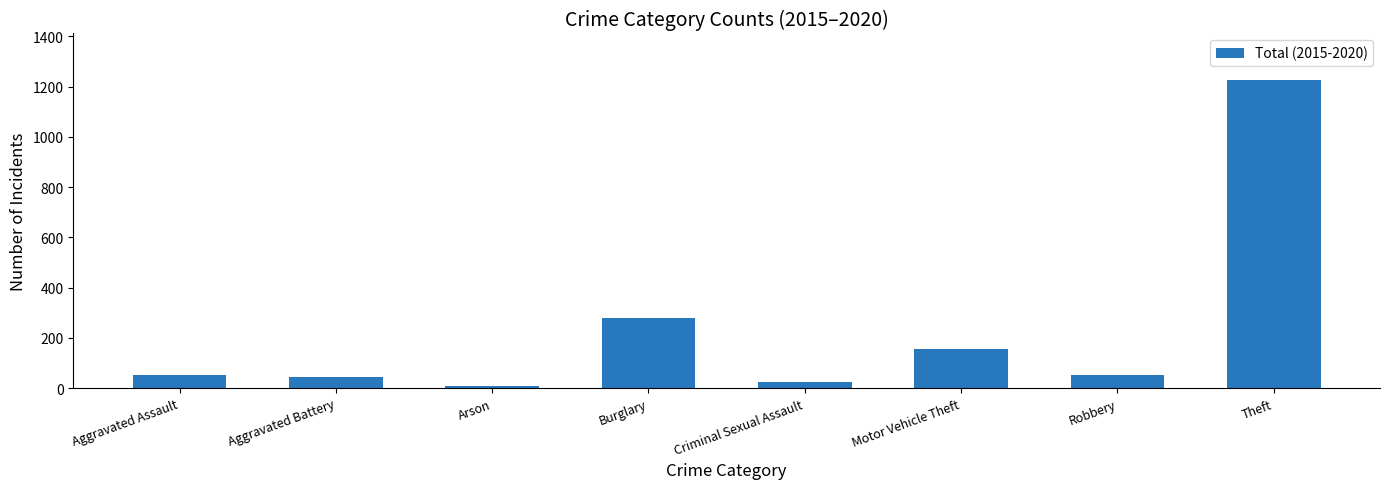

Approximately how many times larger is the value at Motor Vehicle Theft compared to Robbery?

2.9